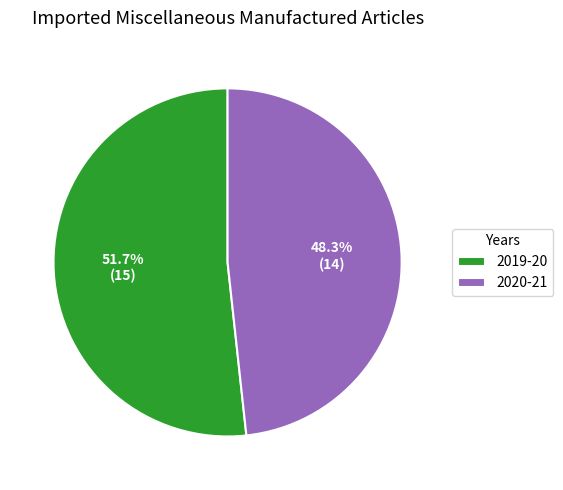

How much of the chart is everything except 2020-21?

51.7%